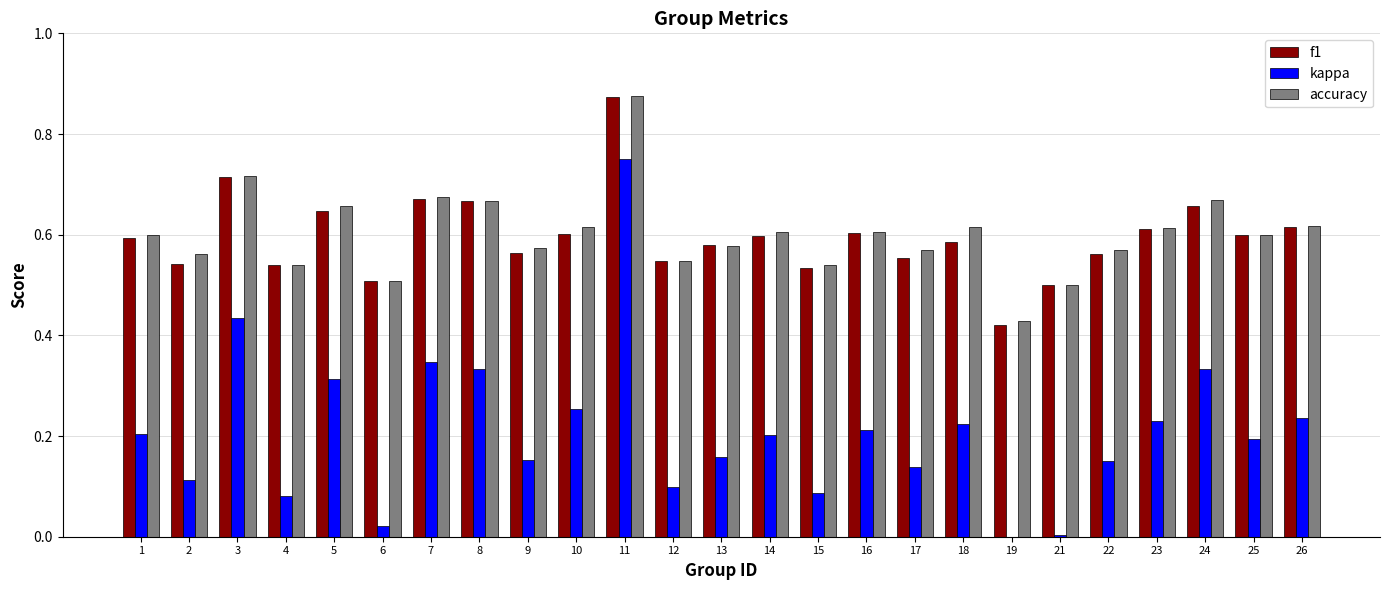

What is the greatest value displayed?

0.9